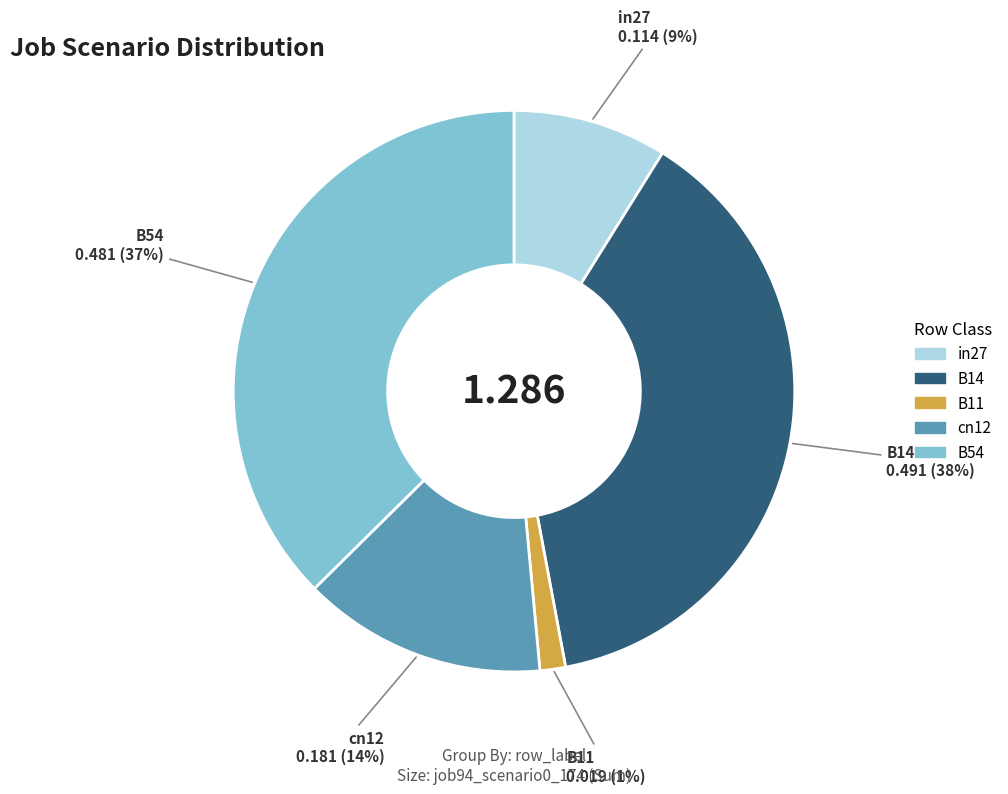

To the nearest percent, what portion does B11 represent?

1%